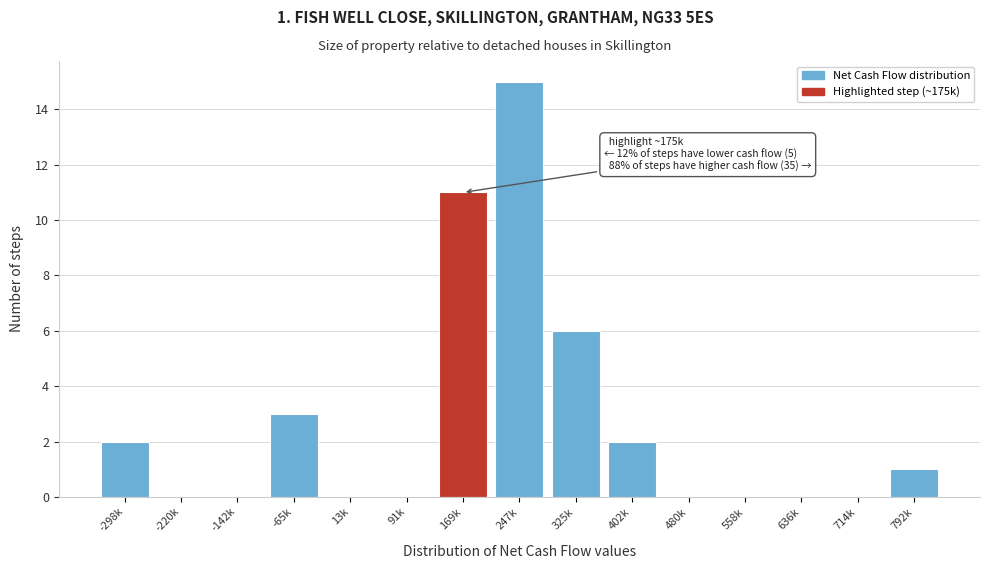

Reading left to right, what are all the values shown in this chart?

-298k=2	-220k=0	-142k=0	-65k=3	13k=0	91k=0	169k=11	247k=15	325k=6	402k=2	480k=0	558k=0	636k=0	714k=0	792k=1